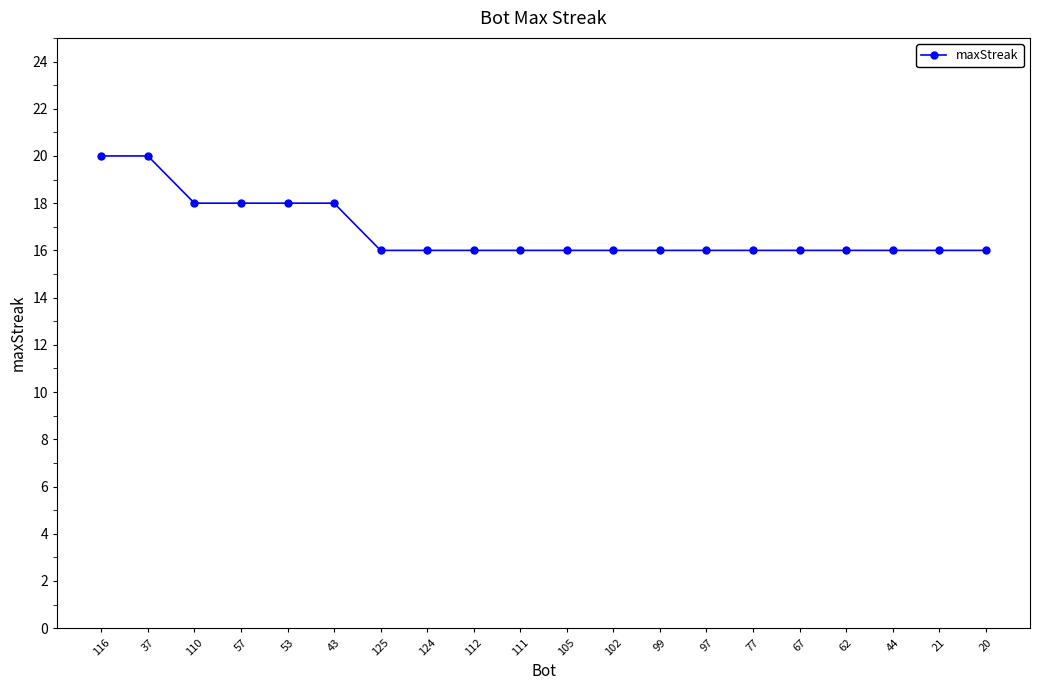

What is the label of the 11th point from the right?

111